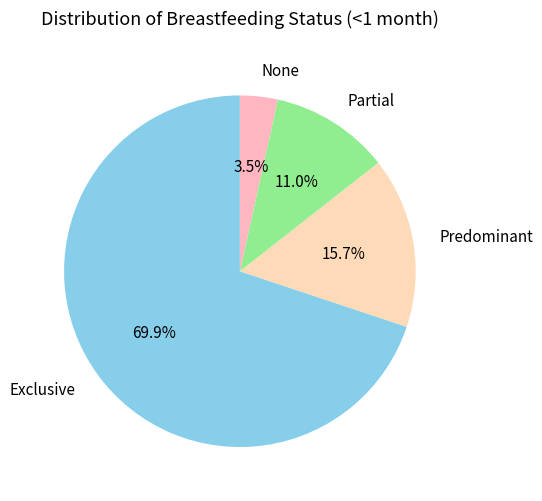

What portion of the pie excludes Partial?

89.0%